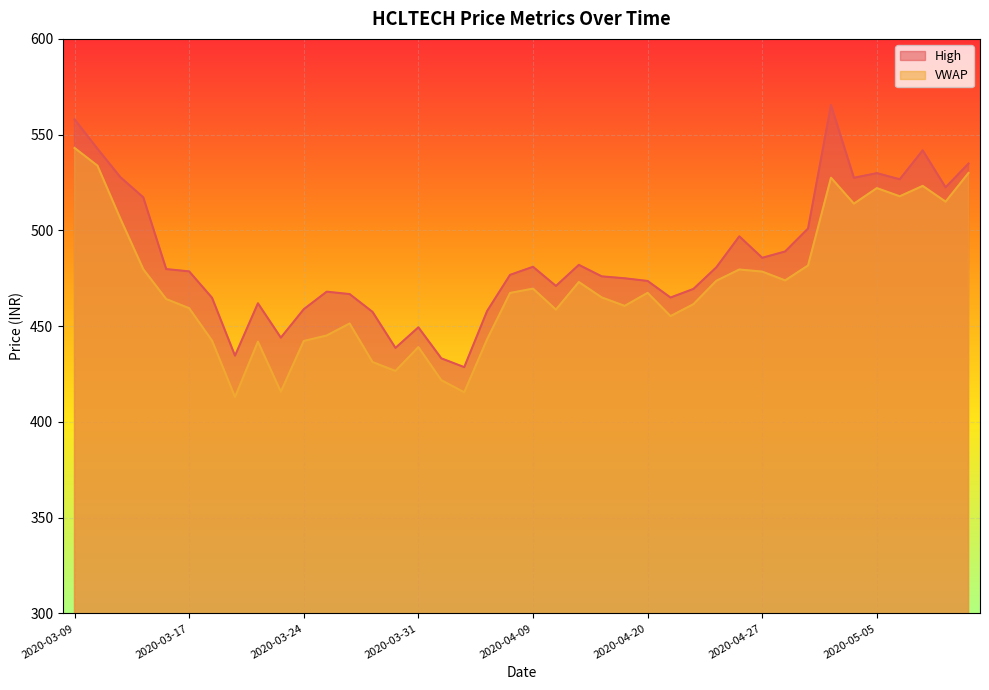

What is the difference between the maximum and second lowest values in the High series?

132.3